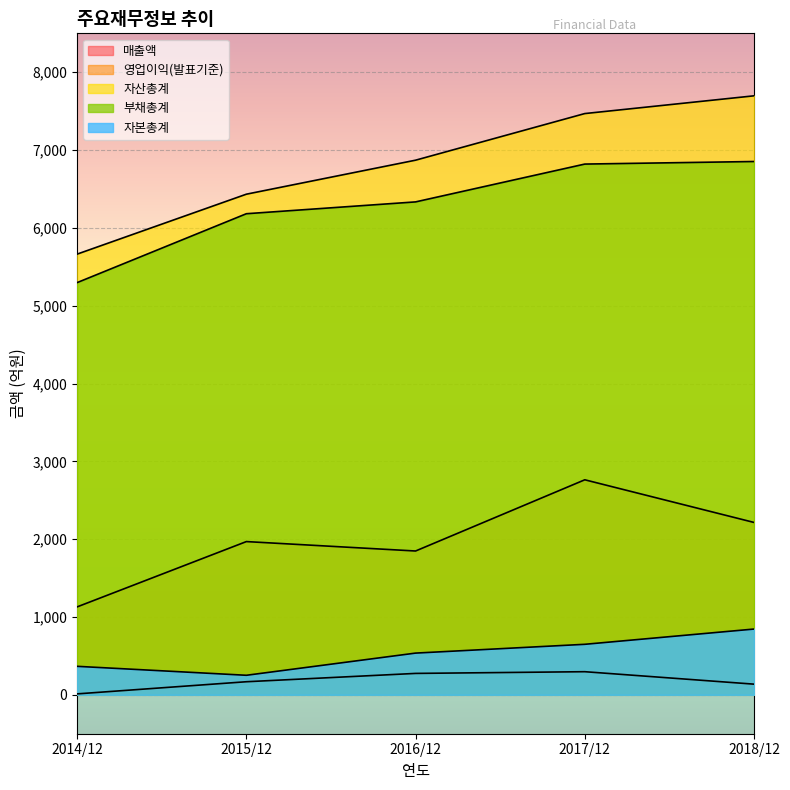

What are all the series names shown in the legend?

매출액, 영업이익(발표기준), 자산총계, 부채총계, 자본총계